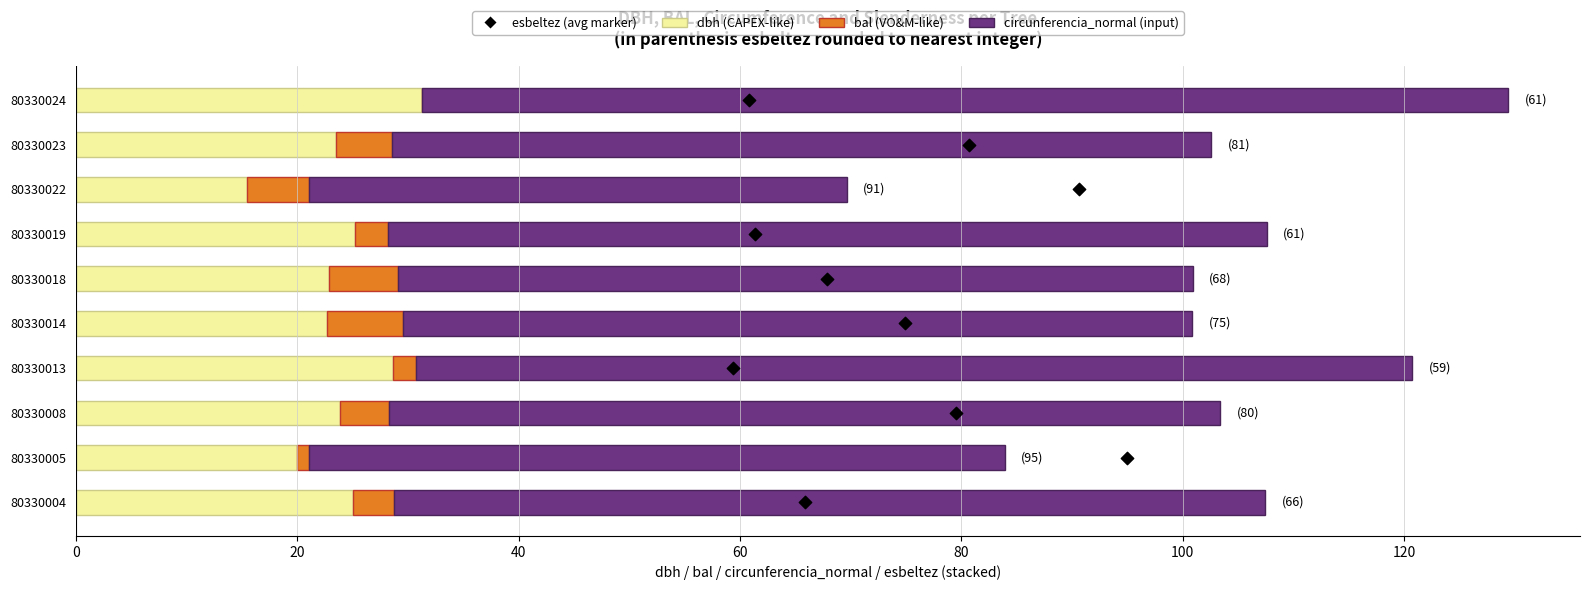

What is the total value across all series at 20?

84.9